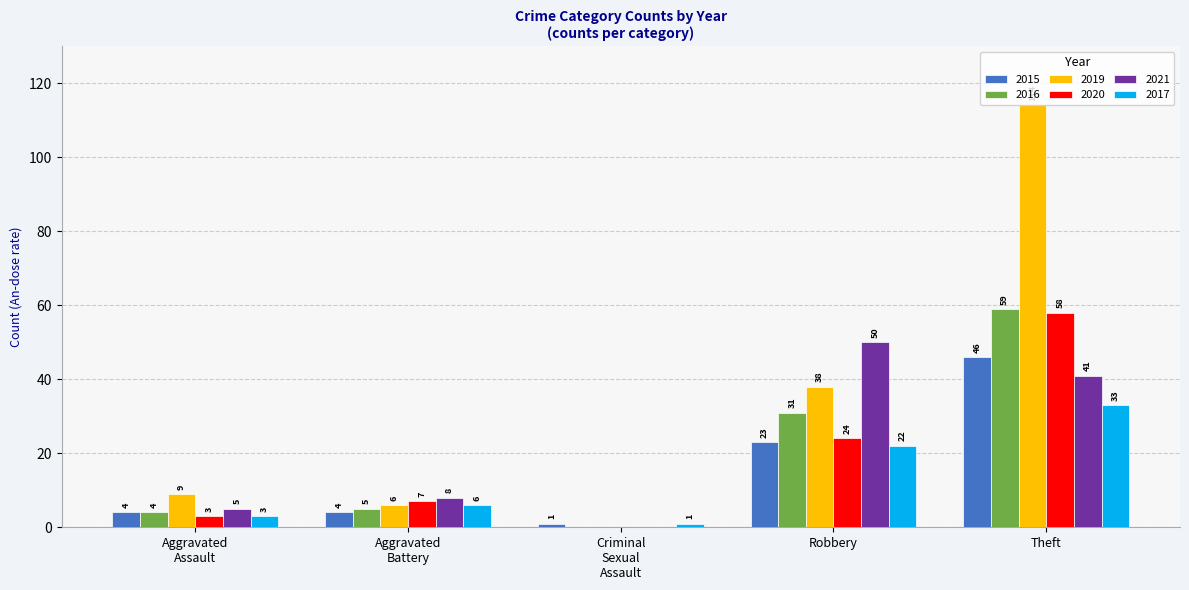

What is the total value across all series at Theft?

351